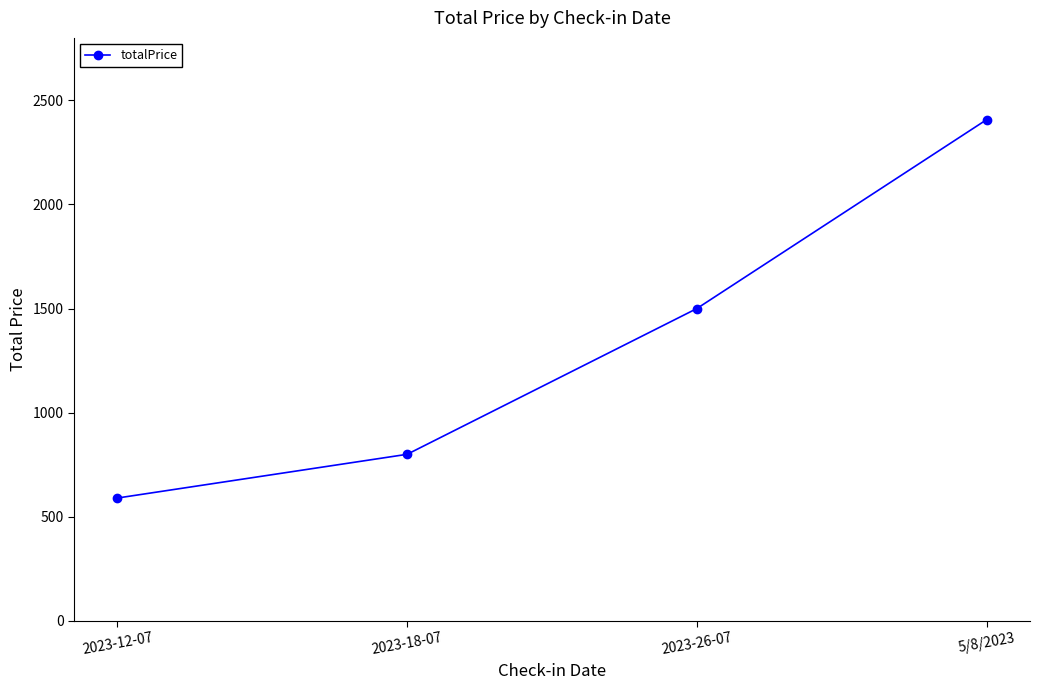

List the labels in order of value, smallest first.

2023-12-07, 2023-18-07, 2023-26-07, 5/8/2023